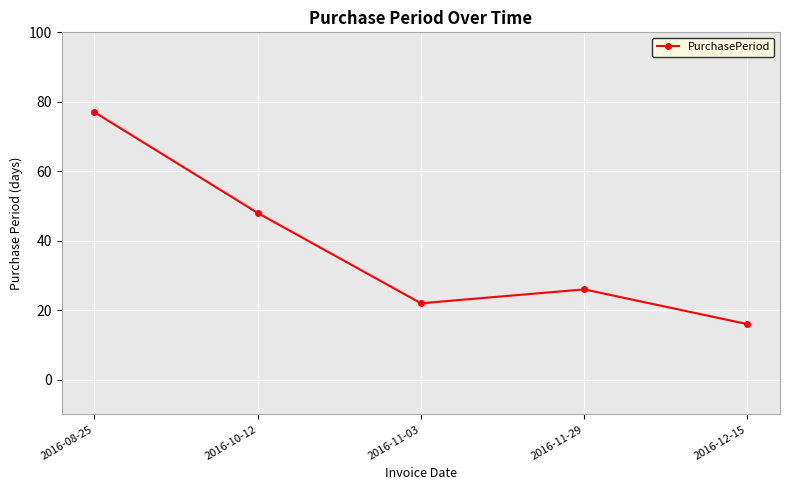

What is the change in value from 2016-10-12 to 2016-11-29?

-22